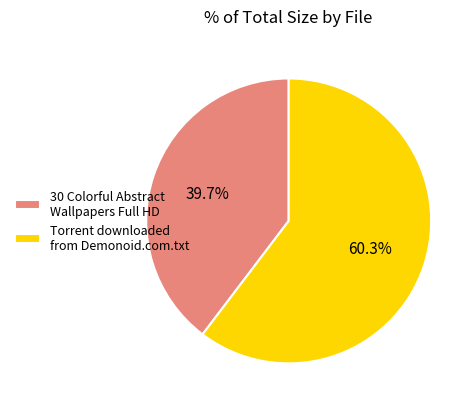

Which category has the biggest portion of the pie?

Torrent downloaded from Demonoid.com.txt